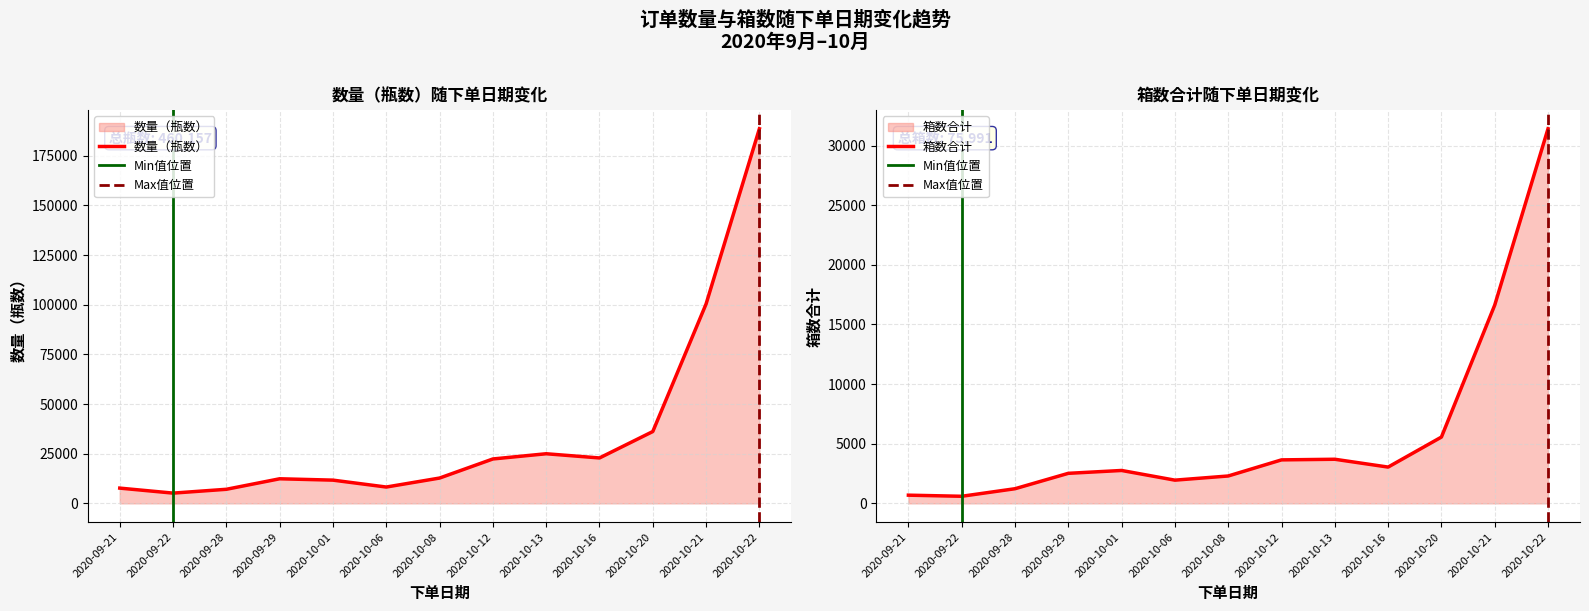

Which category has the highest value in the 数量（瓶数） series?

2020-10-22